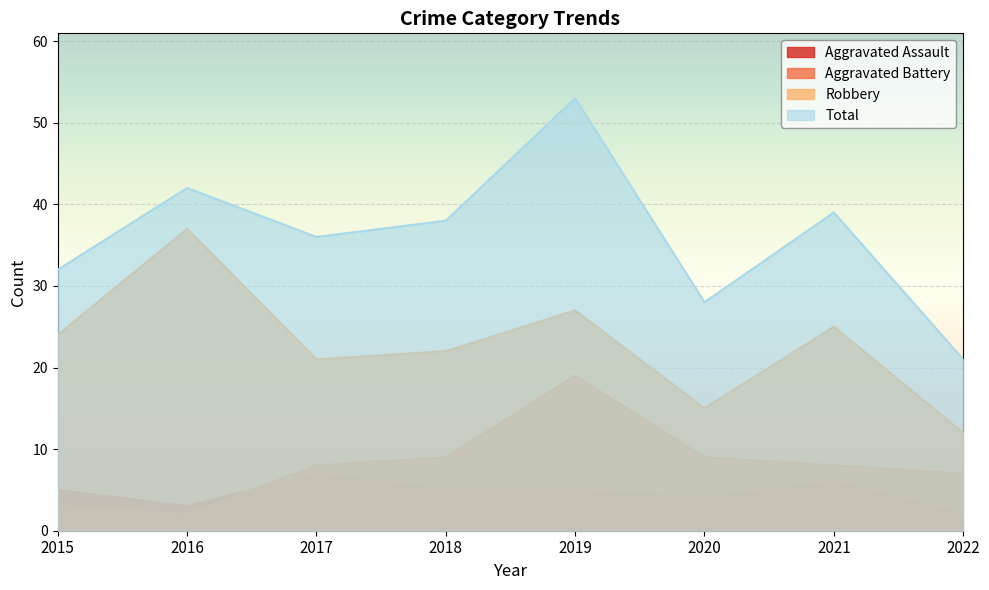

Is it true that Robbery equals 27 at 2019?

True